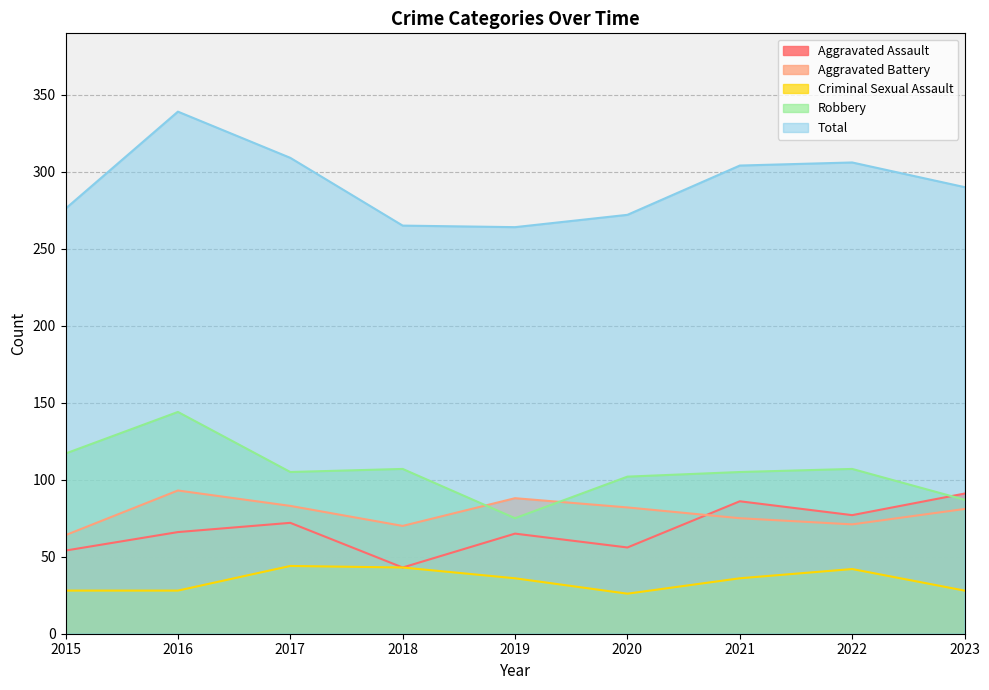

True or false: Criminal Sexual Assault and Aggravated Battery cross at least once.

False